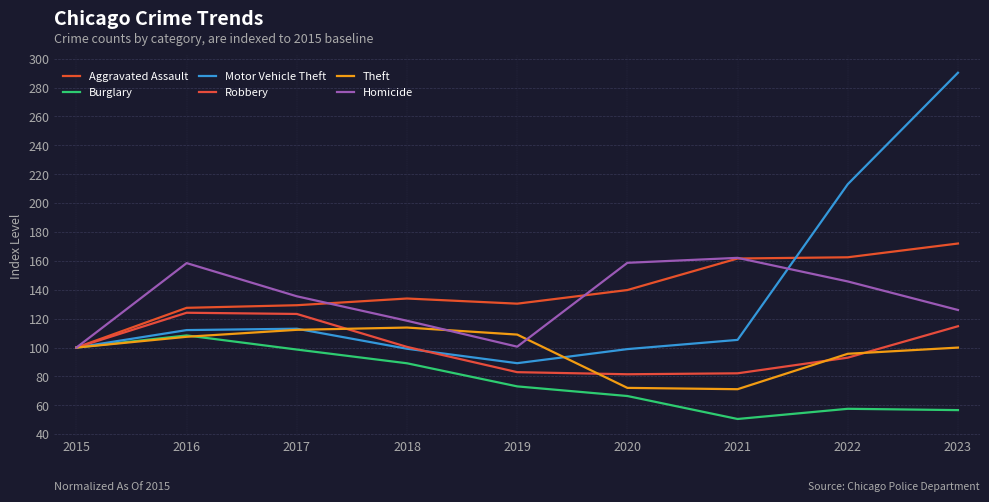

What is the difference between the second highest and minimum values in the Motor Vehicle Theft series?

123.9